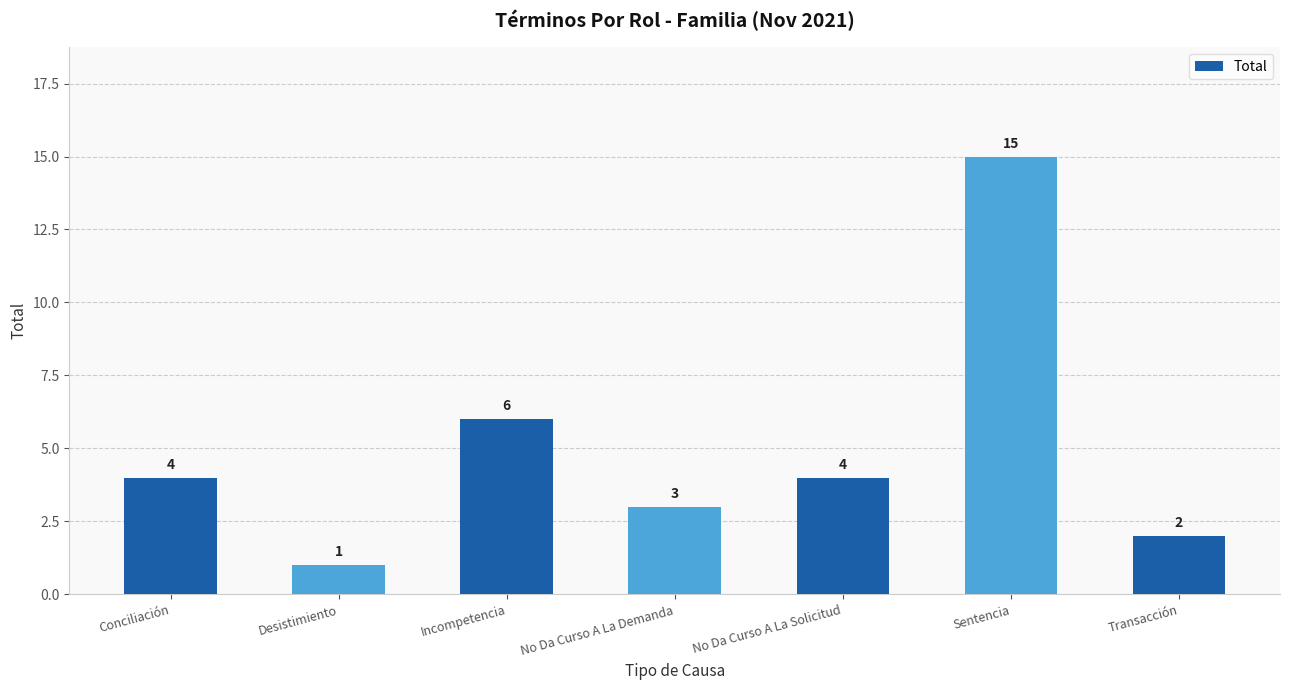

Reading right to left, list all the values displayed in this chart.

Transacción=2	Sentencia=15	No Da Curso A La Solicitud=4	No Da Curso A La Demanda=3	Incompetencia=6	Desistimiento=1	Conciliación=4